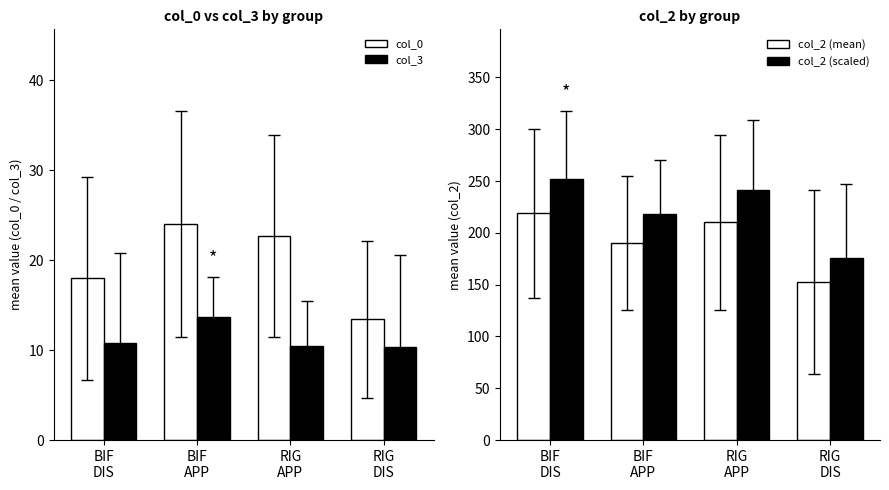

Reading left to right, extract all data points from this chart.

col_0: 18.0	24.0	22.7	13.5
col_3: 10.8	13.7	10.5	10.4
col_2 (mean): 219.0	189.8	210.0	152.5
col_2 (scaled): 251.8	218.3	241.5	175.4